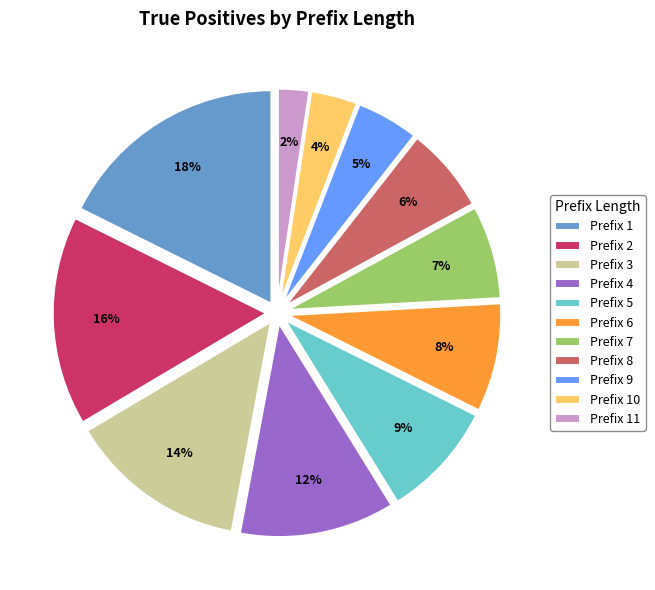

Approximately how many times larger is the value at Prefix 5 compared to Prefix 6?

1.1